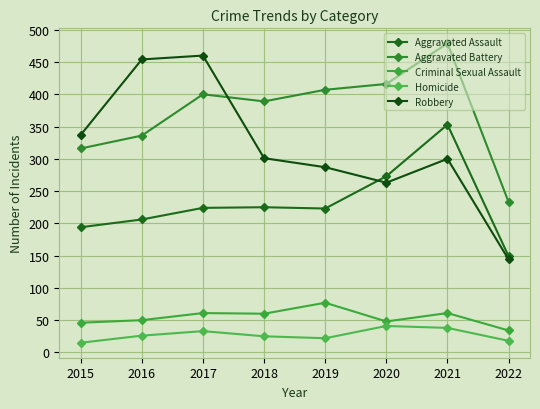

At 2021, list the series in order from smallest to largest.

Homicide, Criminal Sexual Assault, Robbery, Aggravated Assault, Aggravated Battery